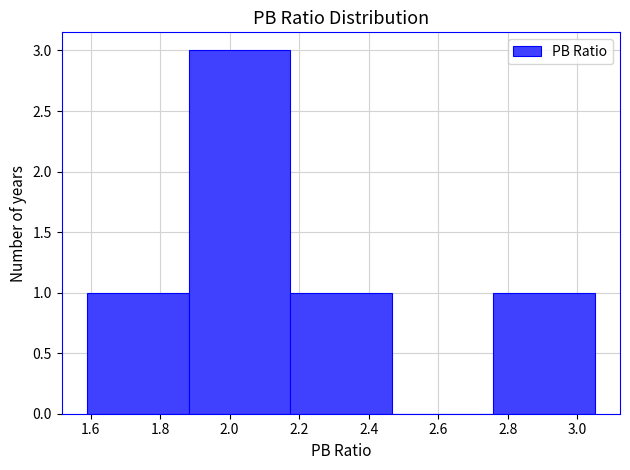

How tall is the bar that spans 2.758 to 3.050 on the x-axis? Neither the bar edges nor the heights are printed on the chart, so give them approximately, as read against the axes.

1